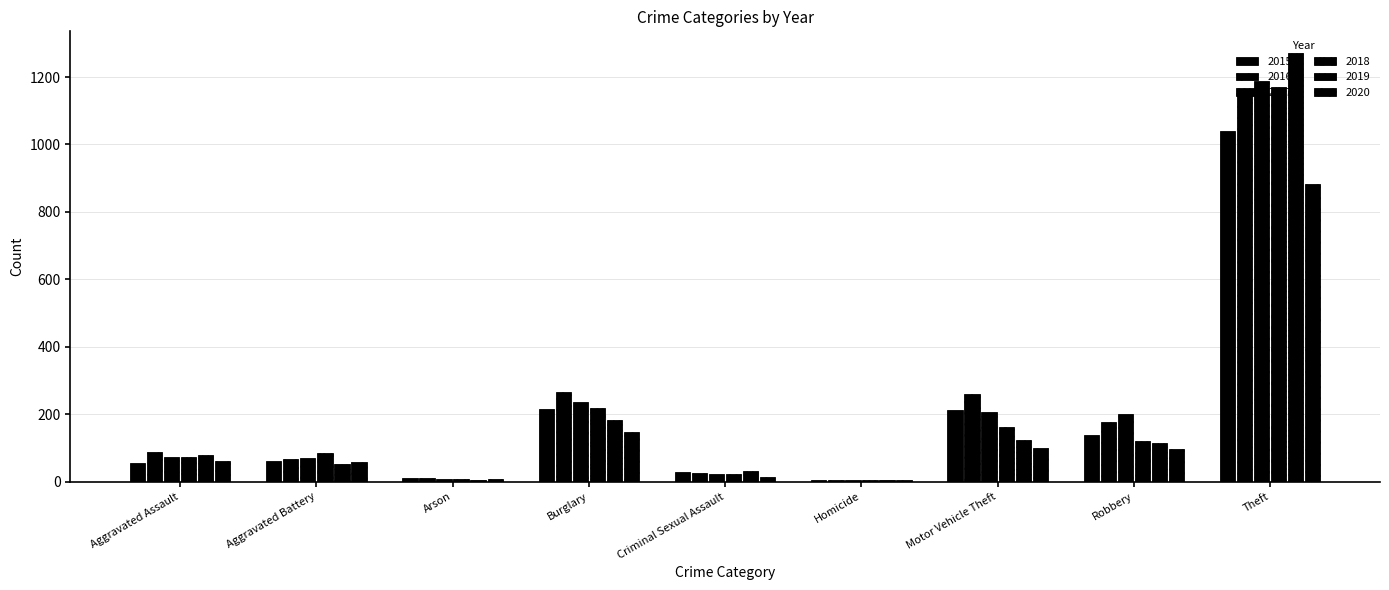

Reading left to right, extract all data points from this chart.

2015: 56	60	10	216	29	5	212	139	1041
2016: 88	66	12	266	26	4	259	178	1151
2017: 72	71	7	237	22	4	208	202	1188
2018: 72	86	7	218	24	4	163	121	1170
2019: 80	53	5	182	31	4	123	116	1272
2020: 62	57	7	146	15	5	99	97	884